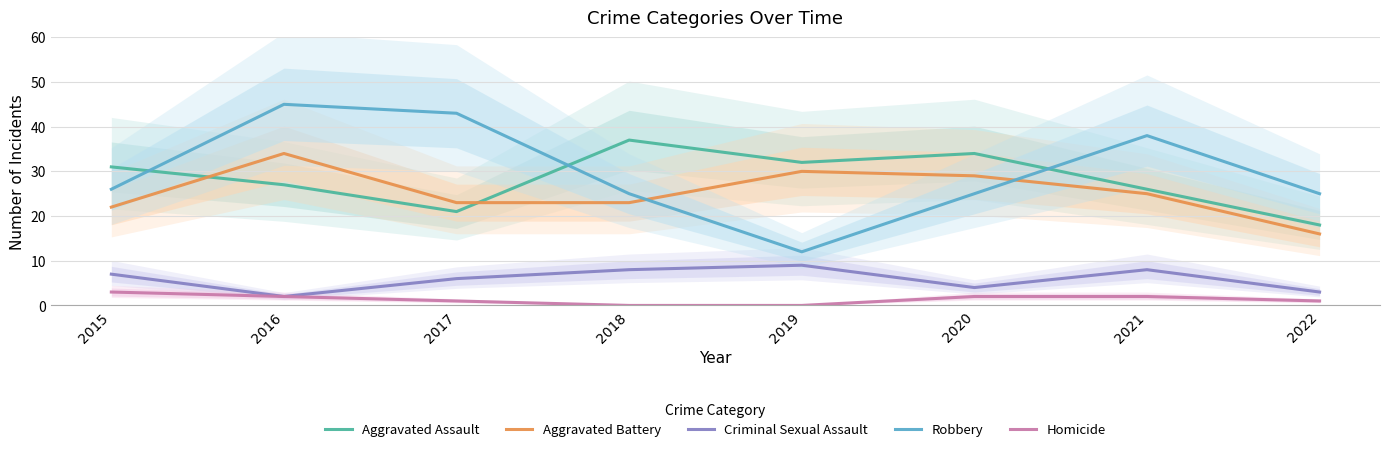

At which category is the sum across all series the highest?

2016